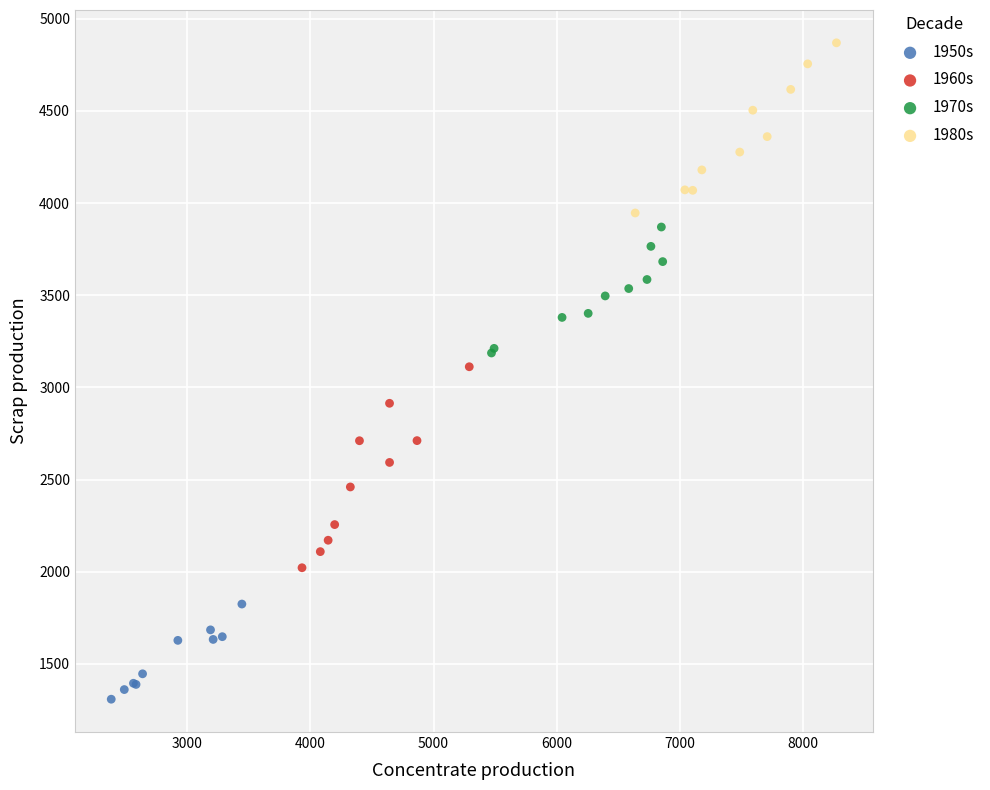

Which series contains the highest Y value?

1980s